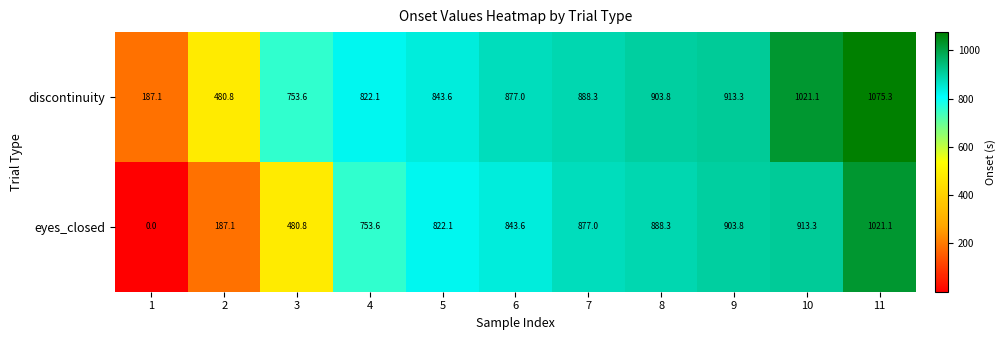

What is the total value across all series at 8?

1792.1